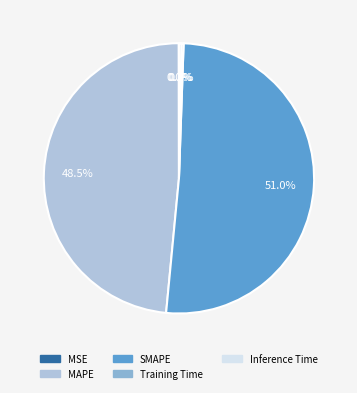

Combined, do MAPE and SMAPE account for over 50%?

Yes